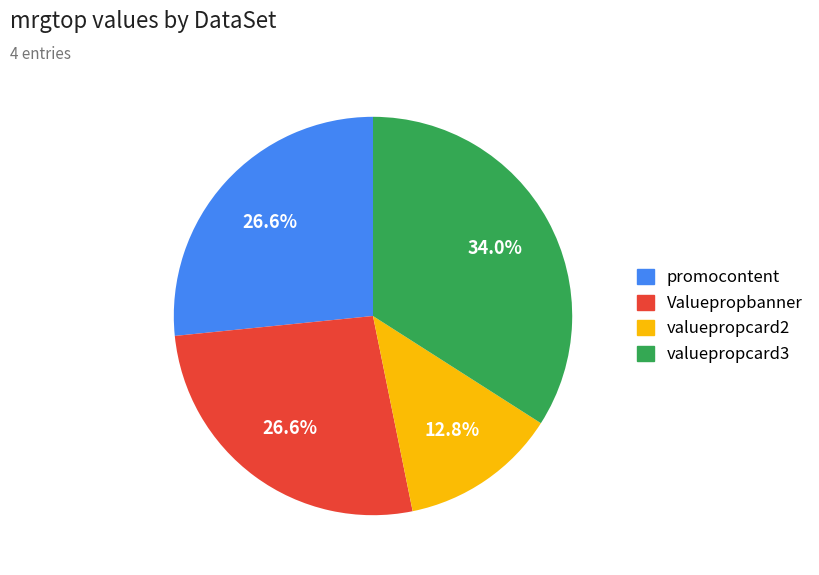

True or false: promocontent accounts for 27% of the total.

True